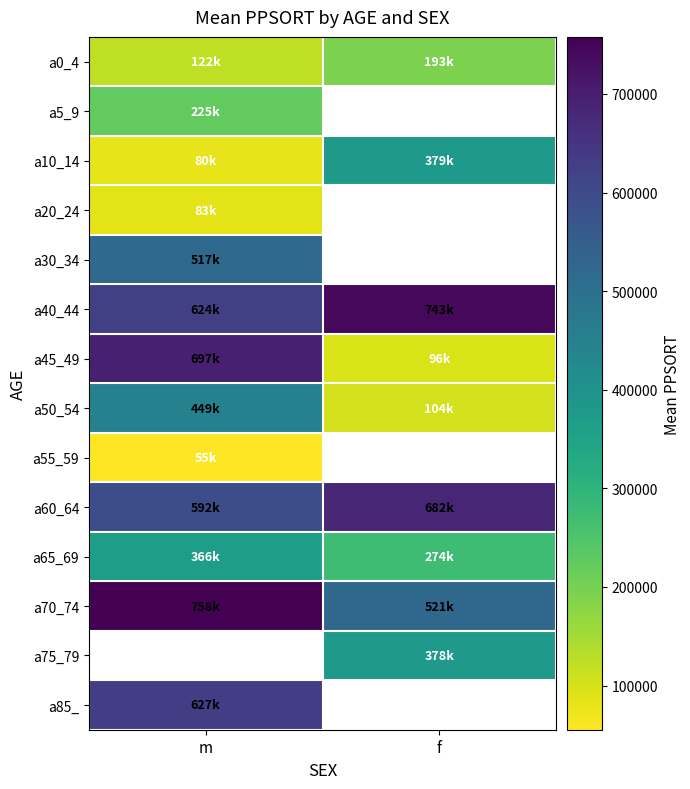

Which category has the lowest value in the a60_64 series?

m